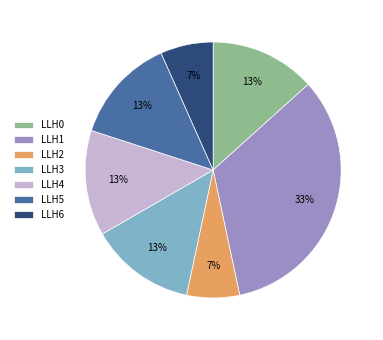

The LLH6 slice represents 16% of the pie. True or false?

False